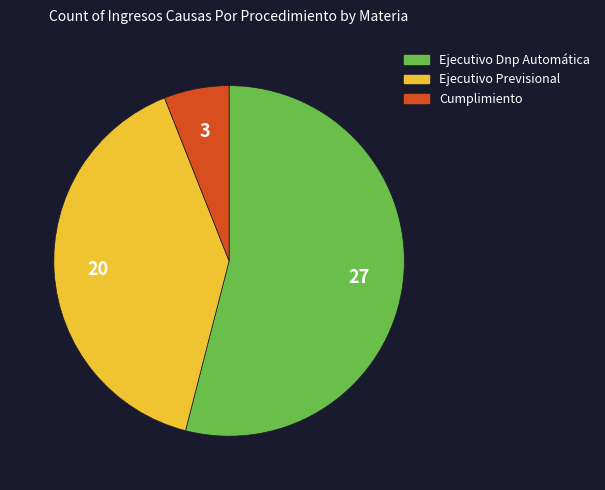

Rank the categories by value from highest to lowest.

Ejecutivo Dnp Automática, Ejecutivo Previsional, Cumplimiento